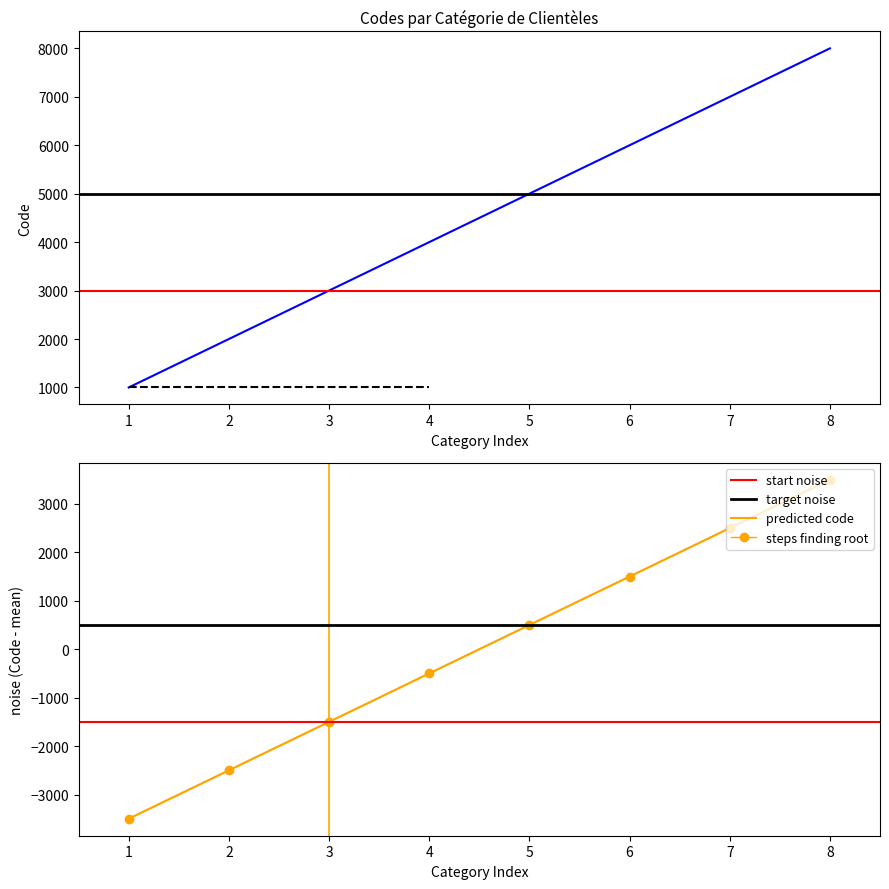

What is the change in value from 2 to 4?

+2000